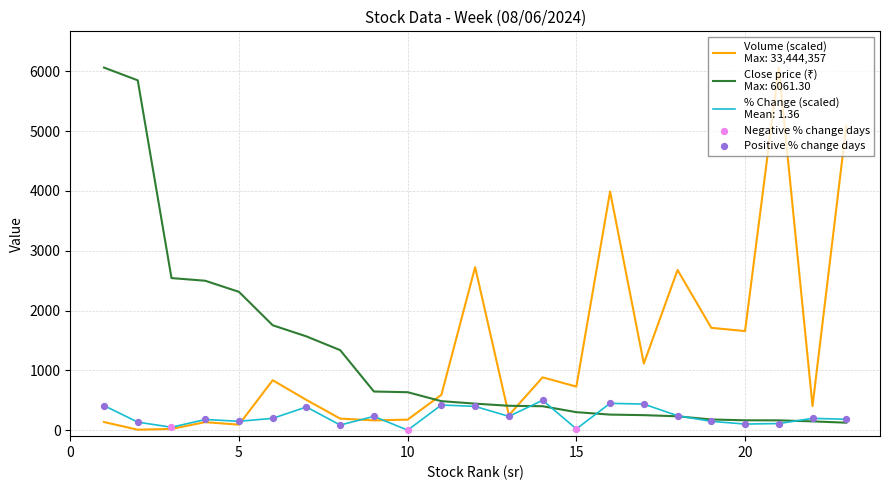

At which category is the sum across all series the highest?

1